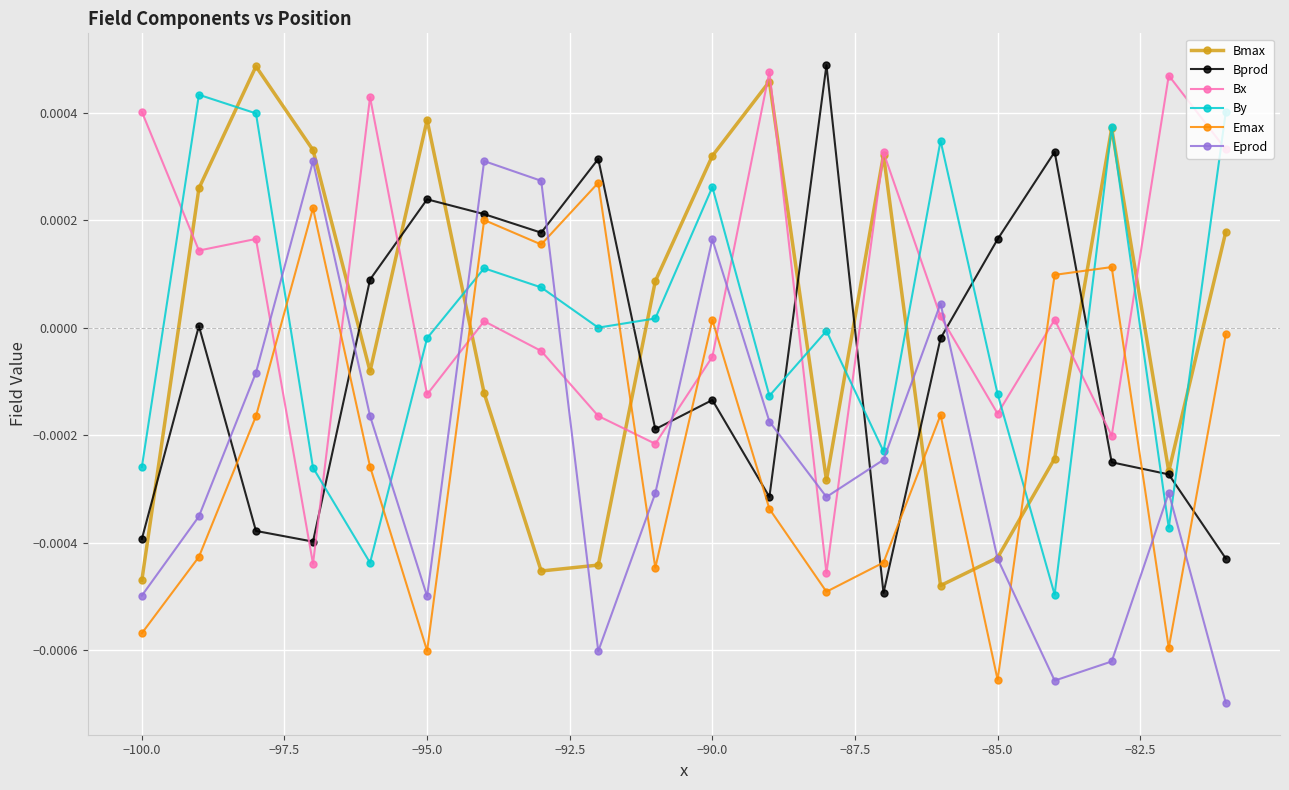

Which series has the largest total across all categories?

Bx